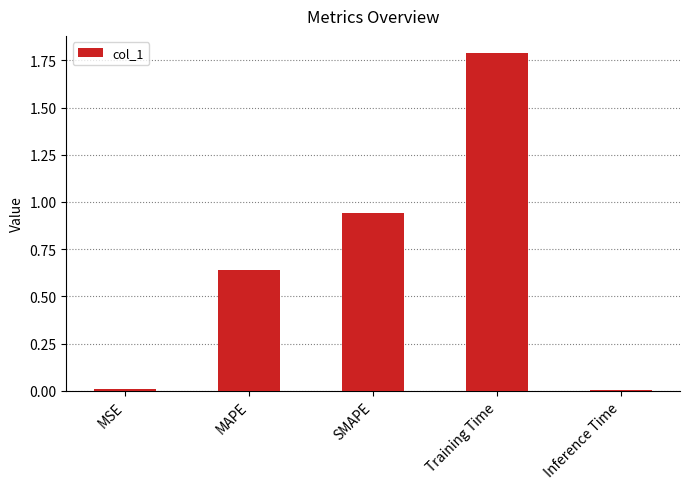

What is the change in value from SMAPE to Training Time?

+0.8